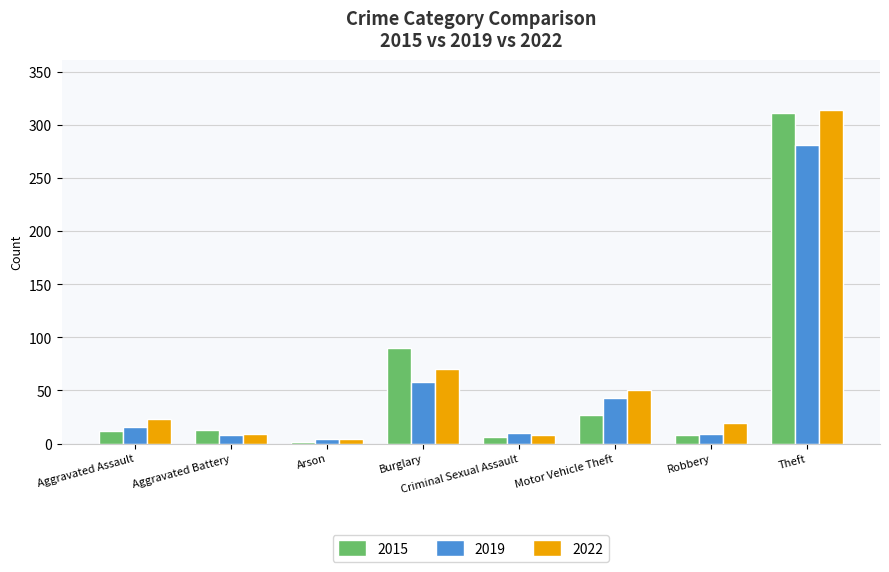

What is the sum of the 2019 values at Burglary and Aggravated Battery?

66